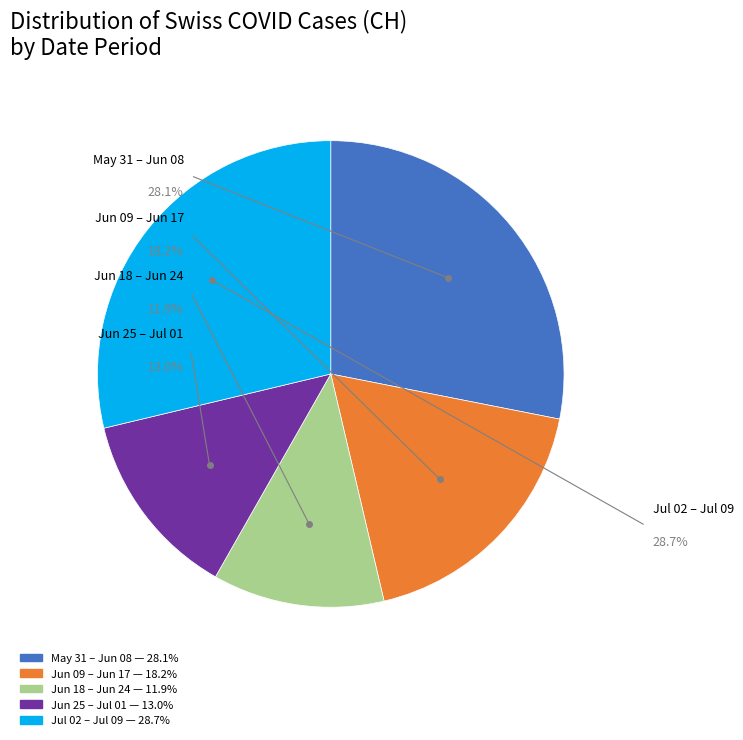

Does any single category account for the majority?

No